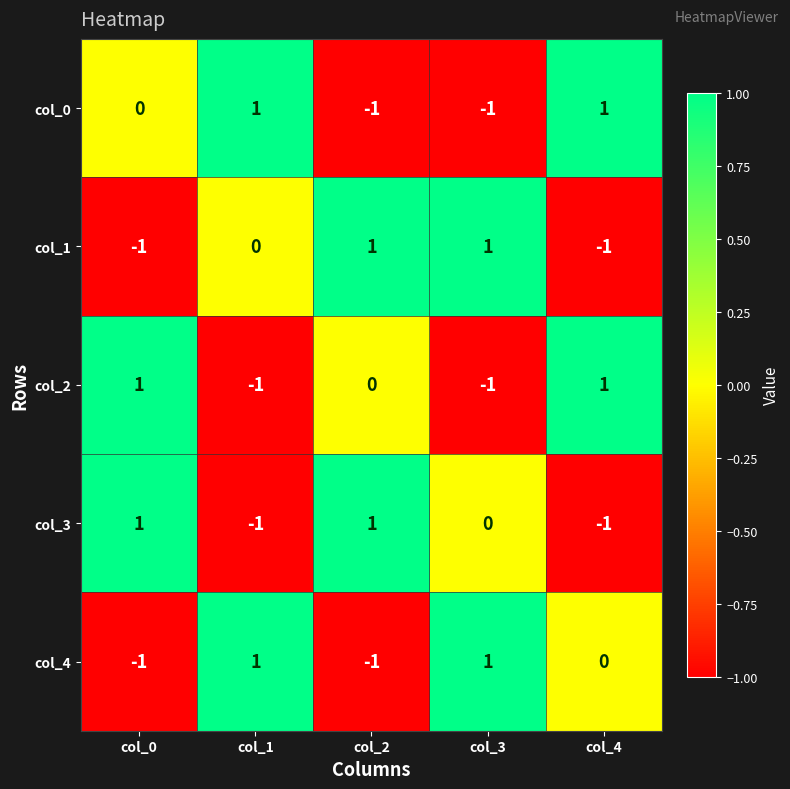

The value of col_3 at col_1 is 0. True or false?

False